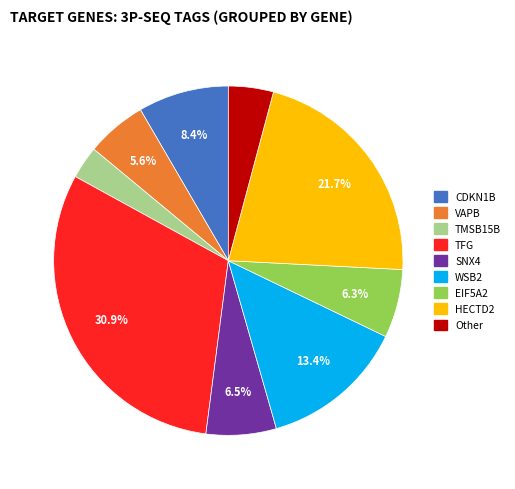

Does any single category account for the majority?

No